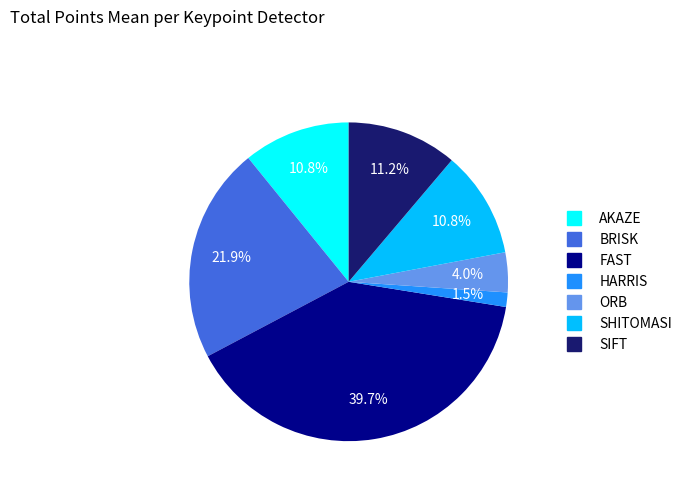

To the nearest percent, what portion does FAST represent?

40%